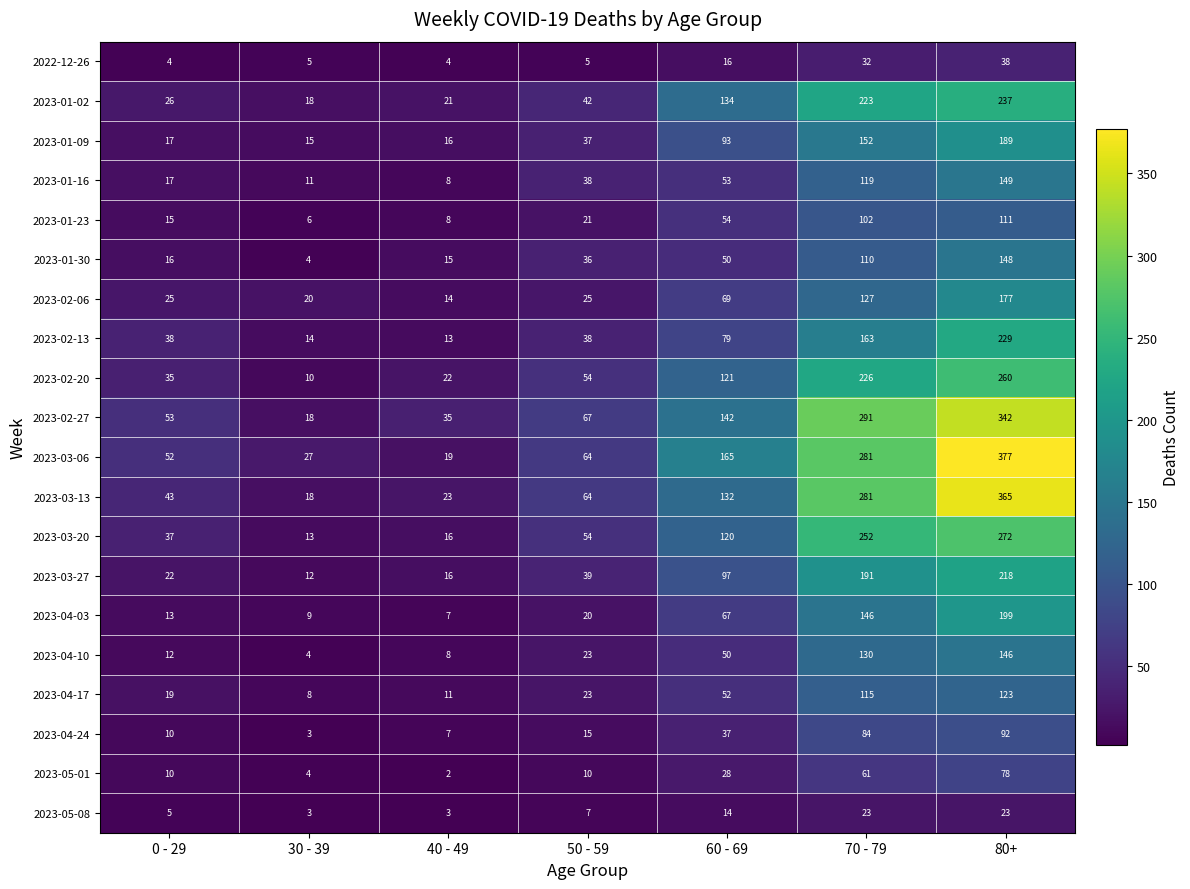

Count the number of categories in the chart.

7